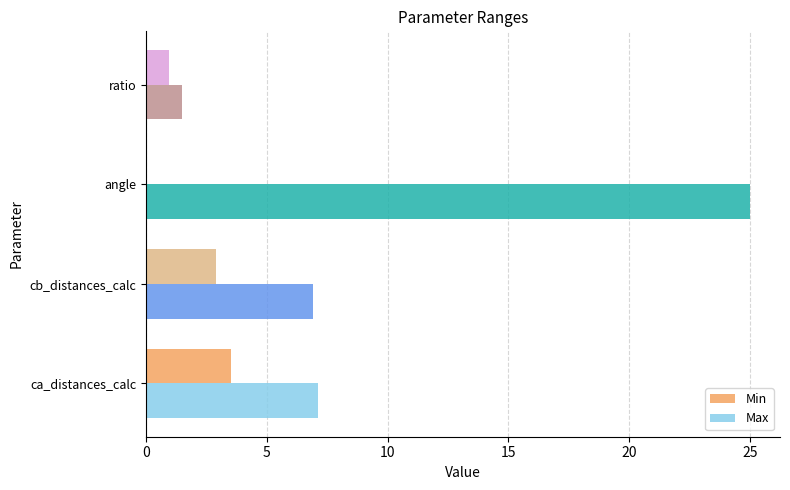

What value does the Max series have at cb_distances_calc?

6.9